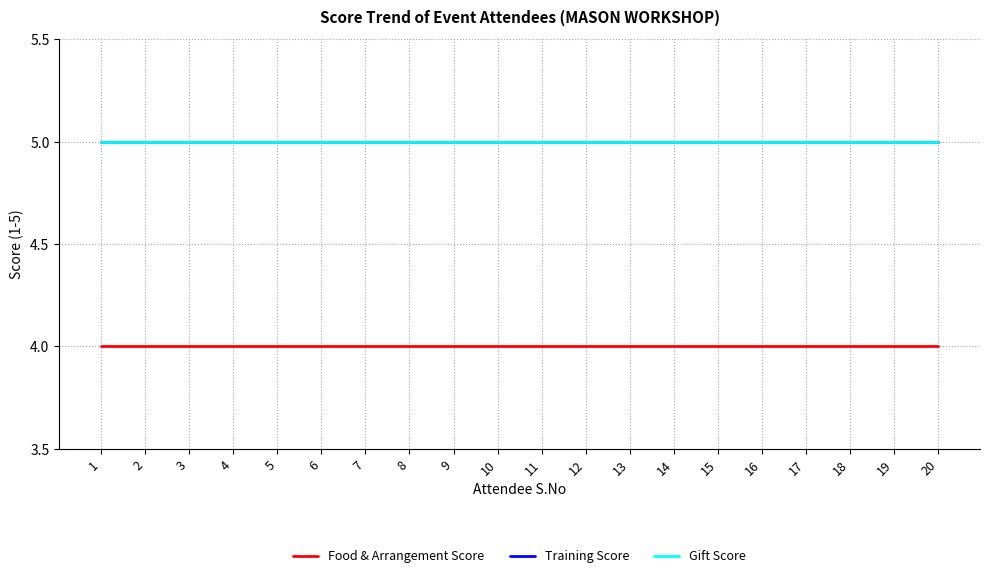

Rank the series at 12 from lowest to highest value.

Food & Arrangement Score, Training Score, Gift Score